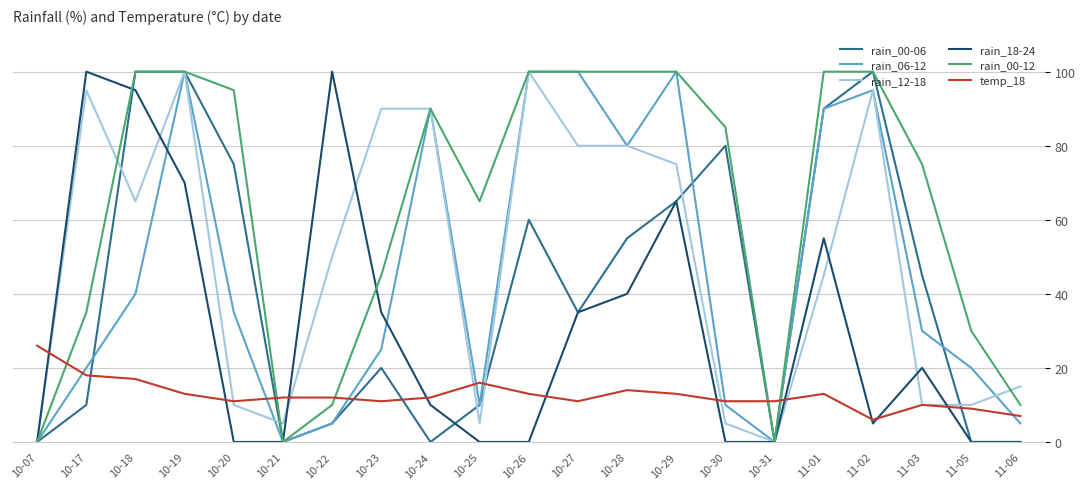

What is the maximum value shown in the chart?

100